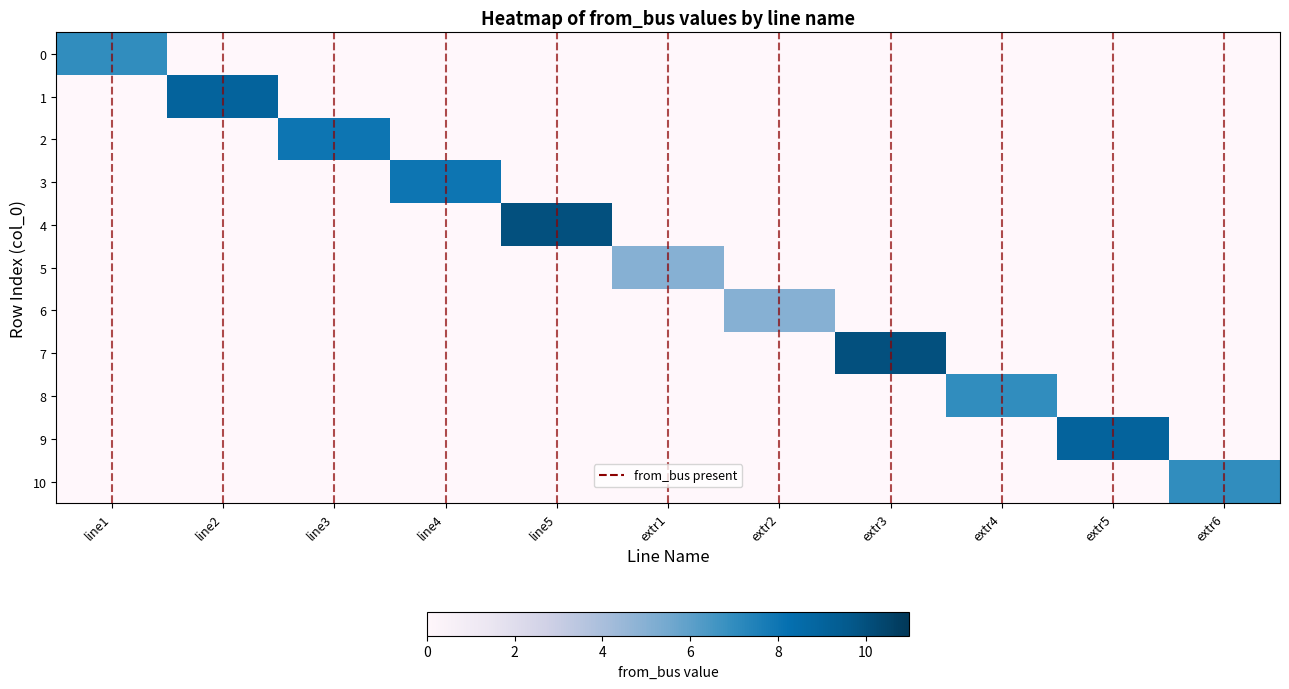

Which series has the largest total across all categories?

4